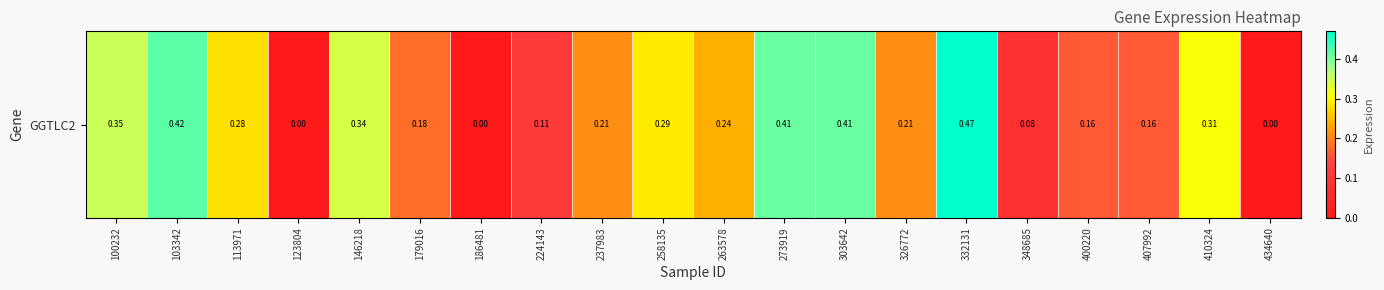

What is the difference between the values at 100232 and 434640?

0.3